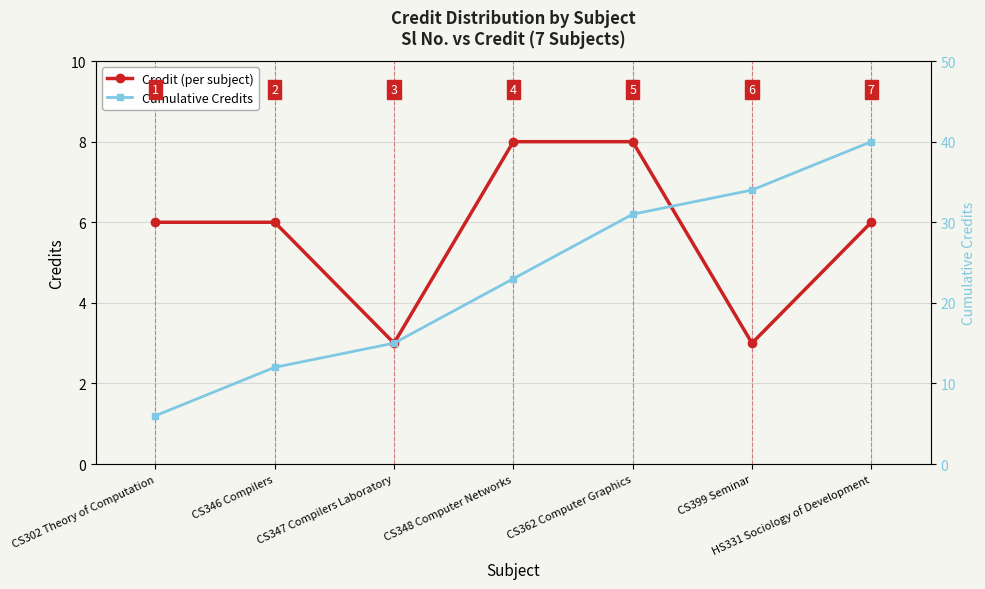

What is the difference between the Credit (per subject) values at CS399 Seminar and HS331 Sociology of Development?

3